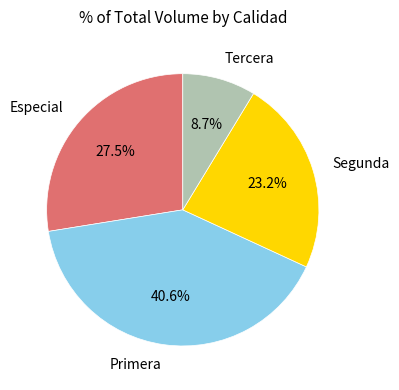

The Especial slice represents 15% of the pie. True or false?

False